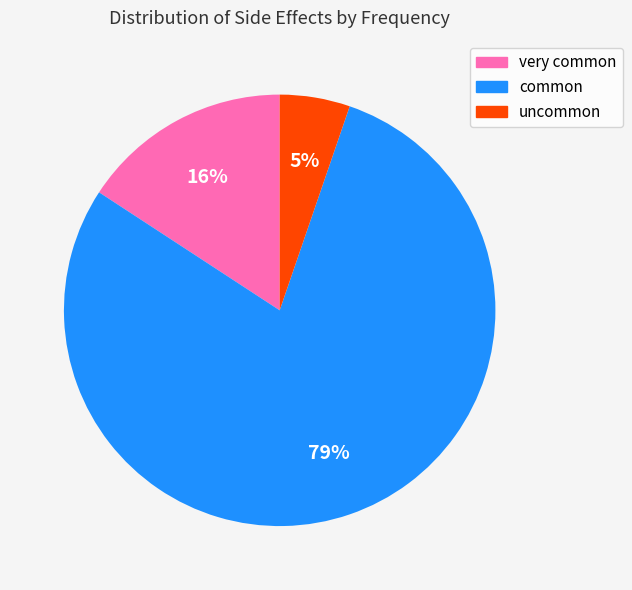

Is there any slice that represents more than half of the pie?

Yes